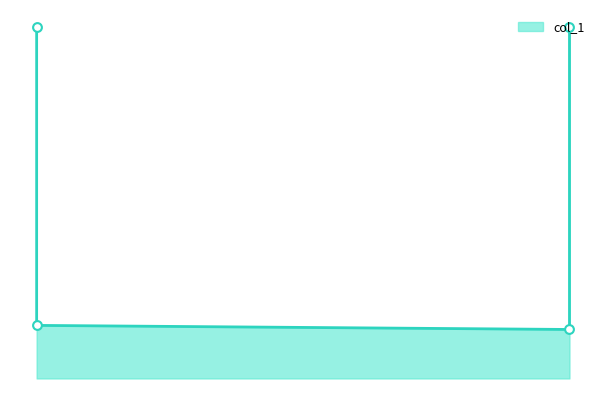

What is the change in value from 0.27 to 0.74?

-0.7